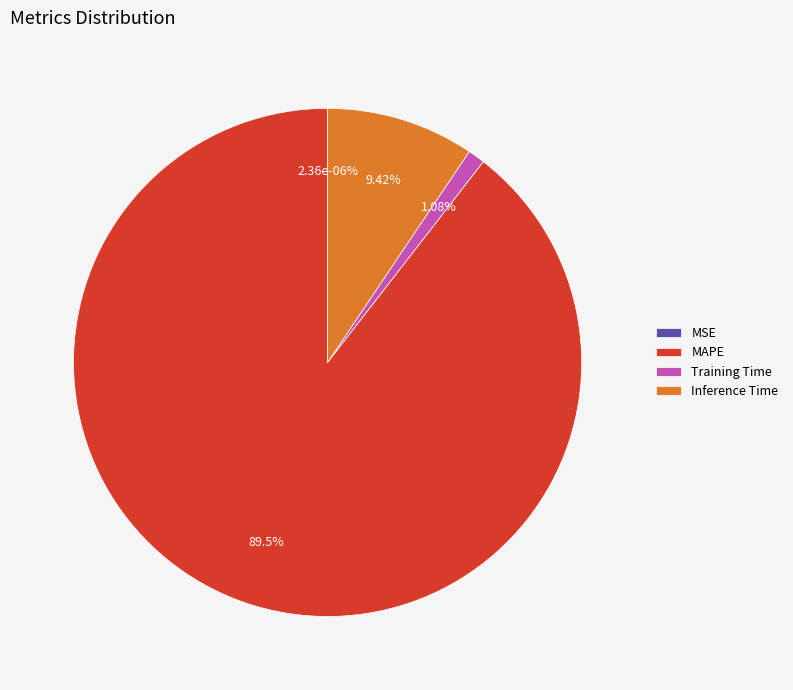

Is there any slice that represents more than half of the pie?

Yes